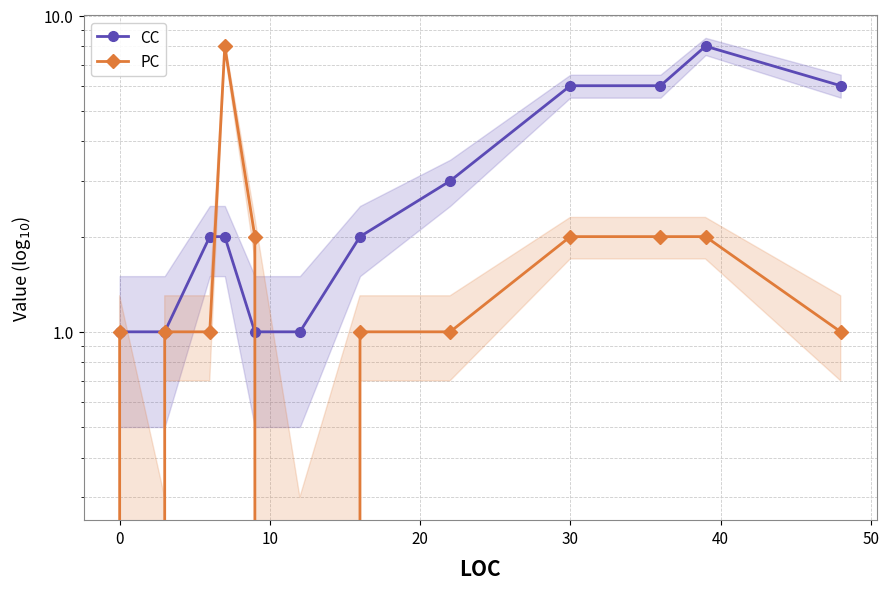

How many interior local peaks does the CC series have?

1